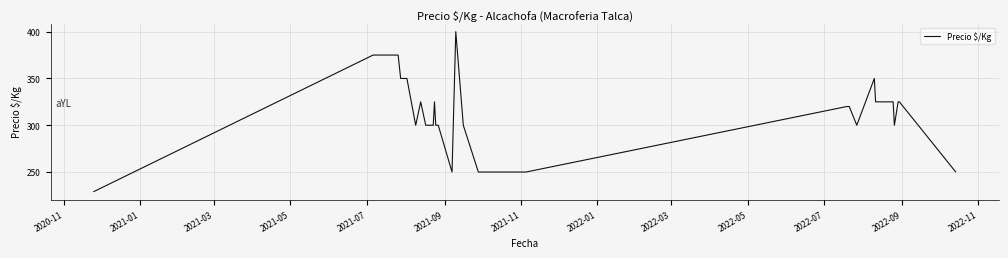

What is the maximum value shown in the chart?

400